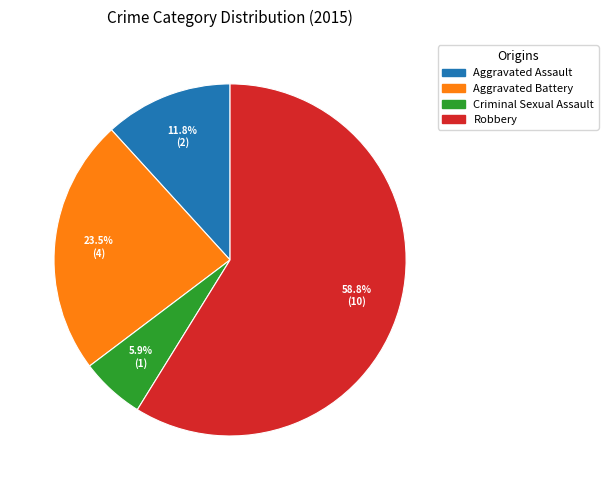

What is the smallest slice in the pie chart?

Criminal Sexual Assault